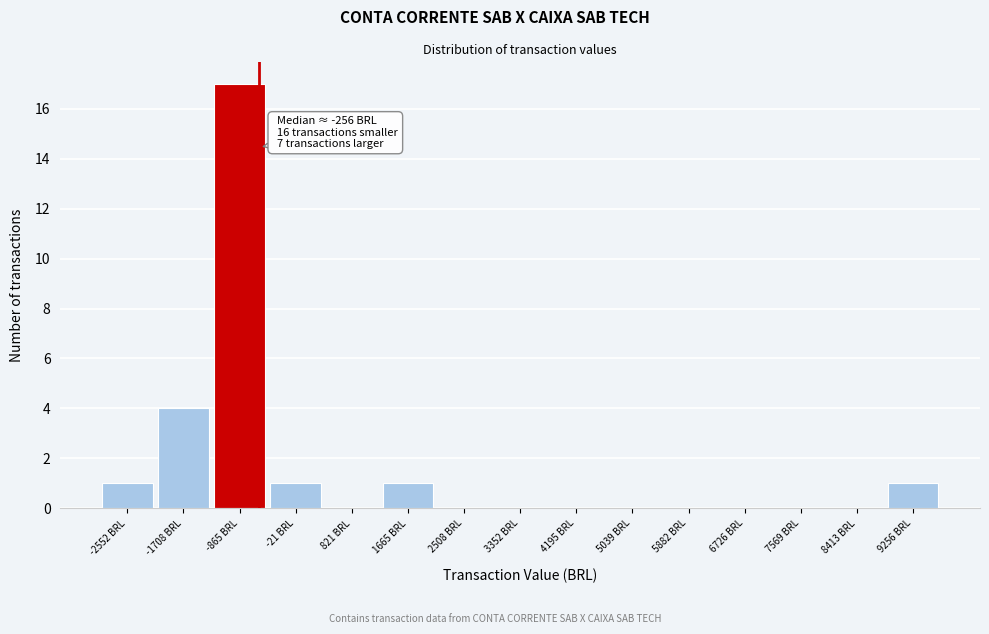

Reading left to right, list all the values displayed in this chart.

-2552 BRL=1	-1708 BRL=4	-865 BRL=17	-21 BRL=1	821 BRL=0	1665 BRL=1	2508 BRL=0	3352 BRL=0	4195 BRL=0	5039 BRL=0	5882 BRL=0	6726 BRL=0	7569 BRL=0	8413 BRL=0	9256 BRL=1